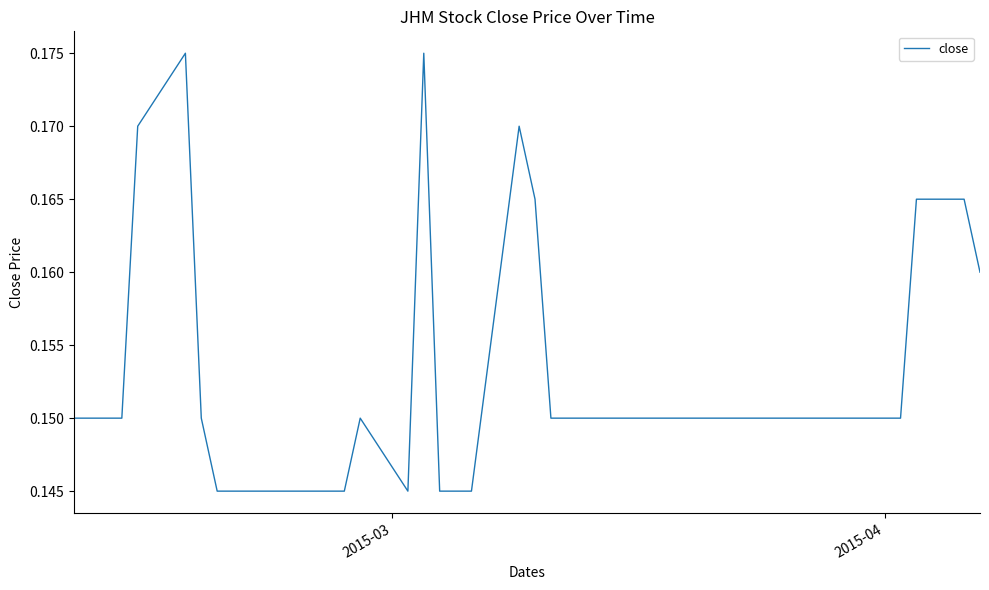

How many lines are shown in the chart?

1